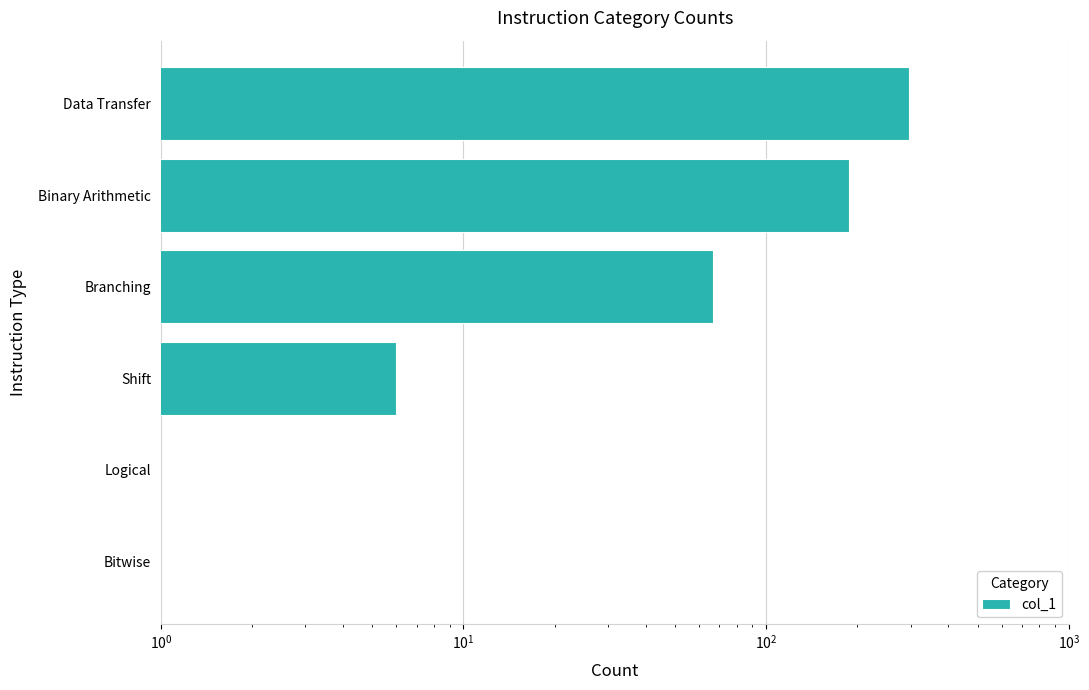

What is the average value?

93.2